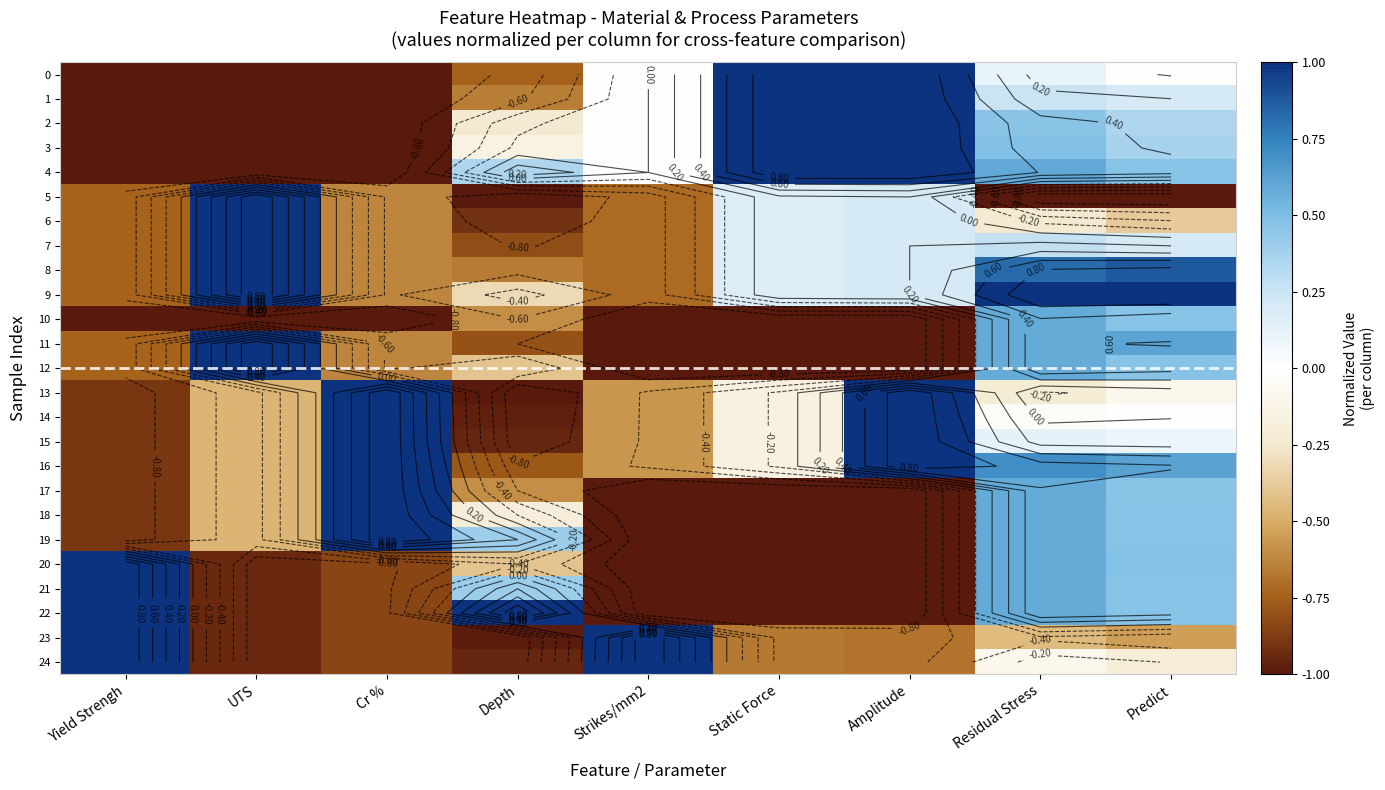

True or false: 15 has a value of -0.2 at Static Force.

True